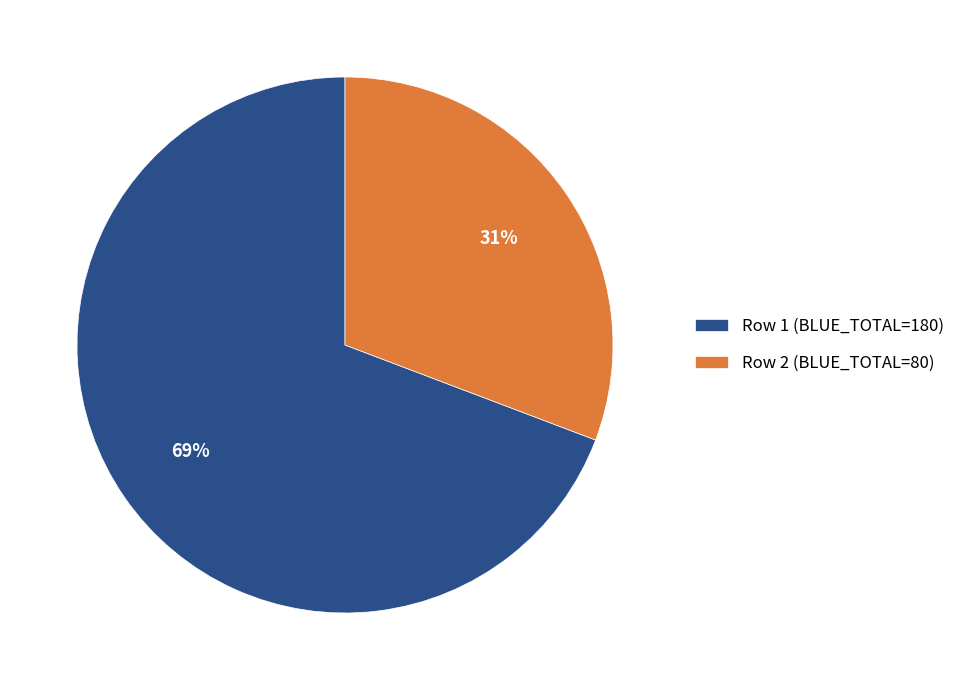

True or false: Row 2 (BLUE_TOTAL=80) accounts for 31% of the total.

True